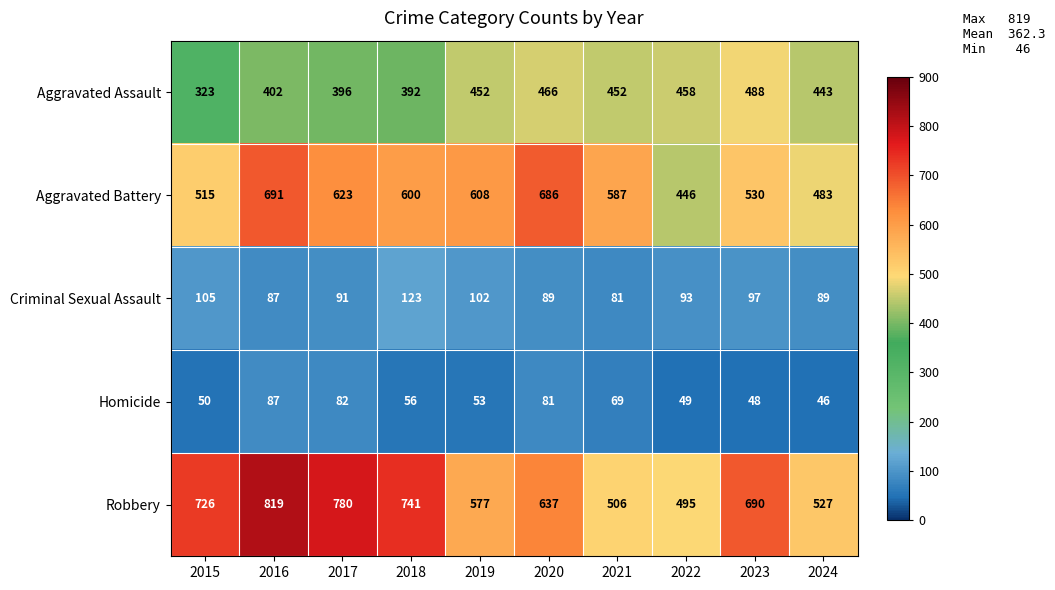

Which label corresponds to the smallest value in the chart?

2024